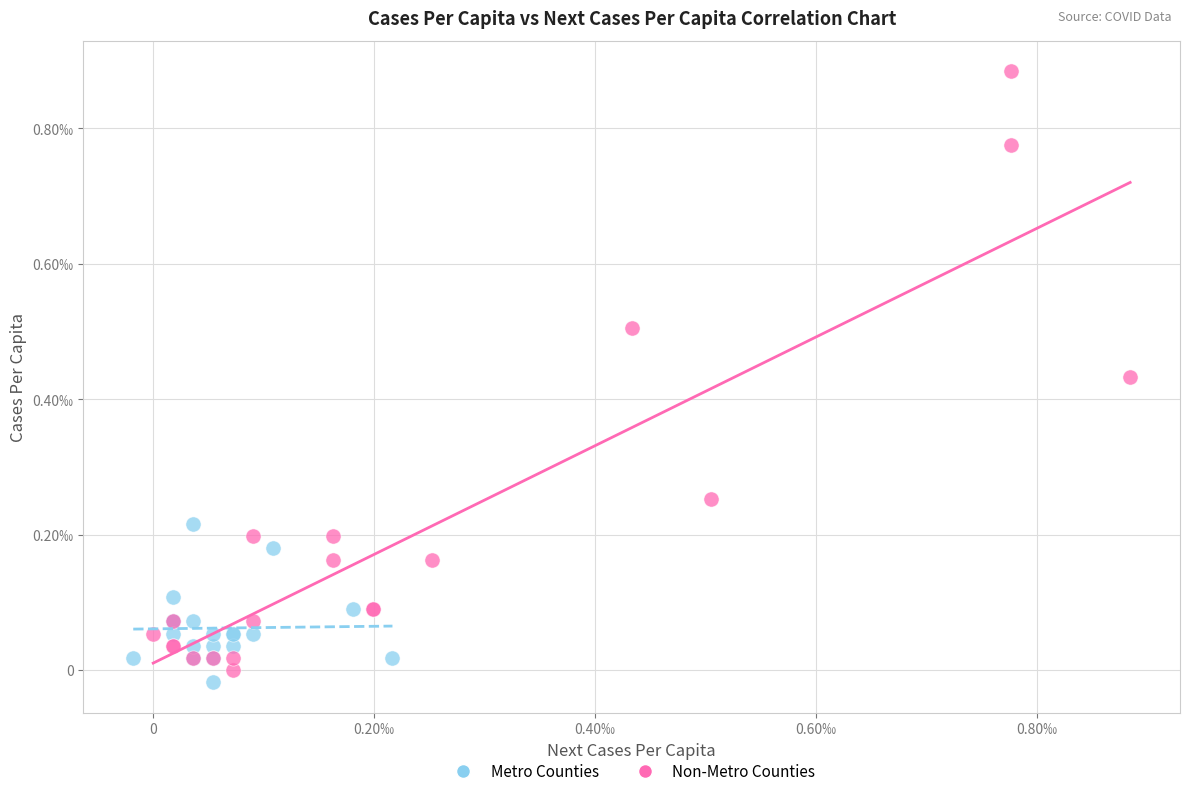

Which series reaches the minimum Y coordinate?

Metro Counties